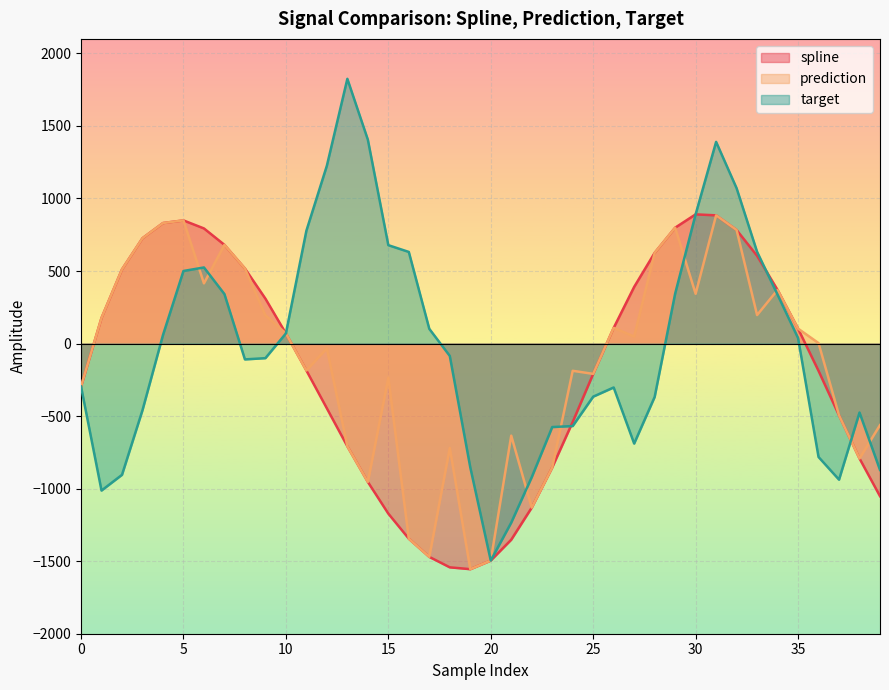

How many categories are shown in the chart?

40